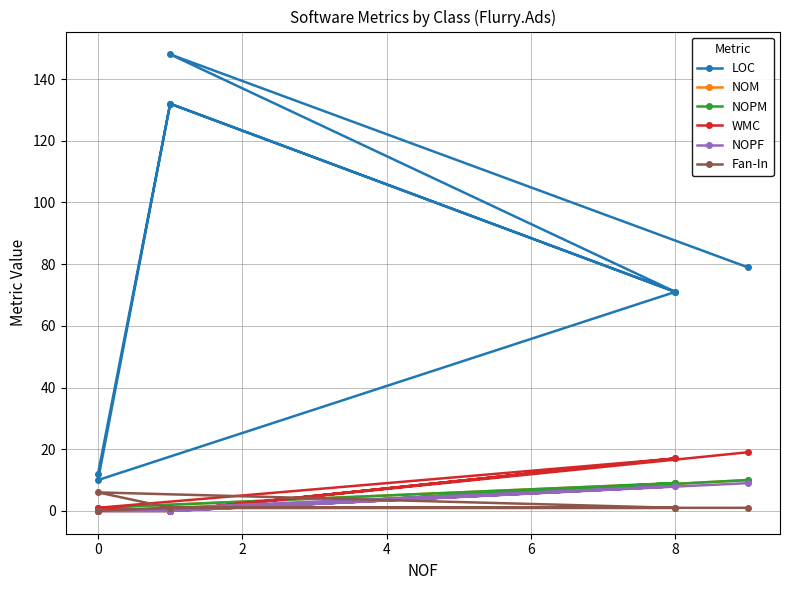

Which series has the widest spread of values?

LOC